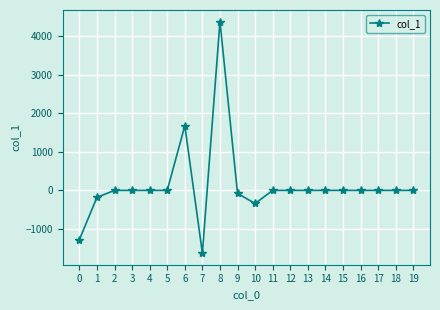

True or false: the data shows 0.0 at 17.

True